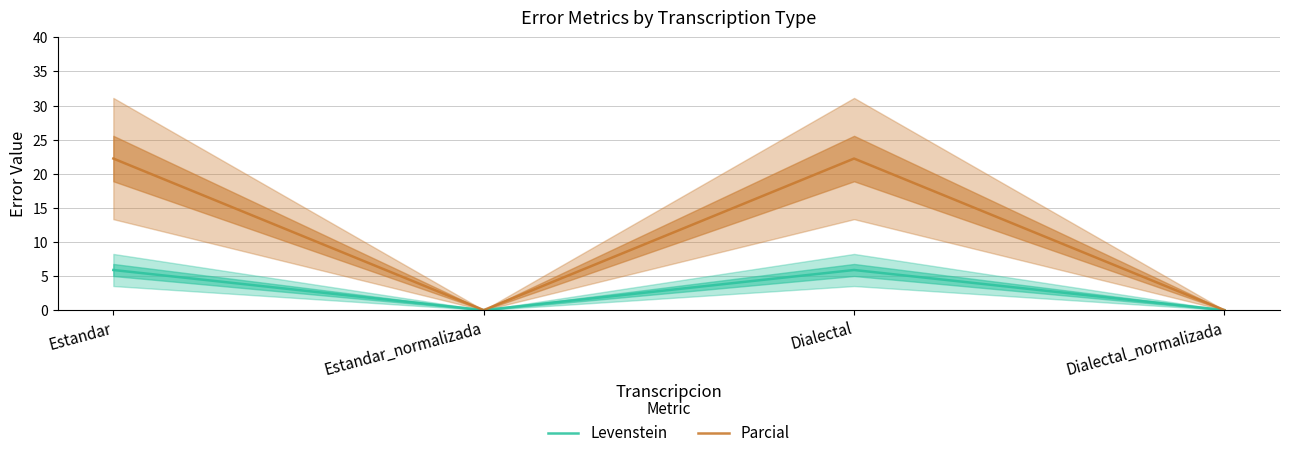

List the labels in order of Levenstein value, smallest first.

Estandar_normalizada, Dialectal_normalizada, Estandar, Dialectal